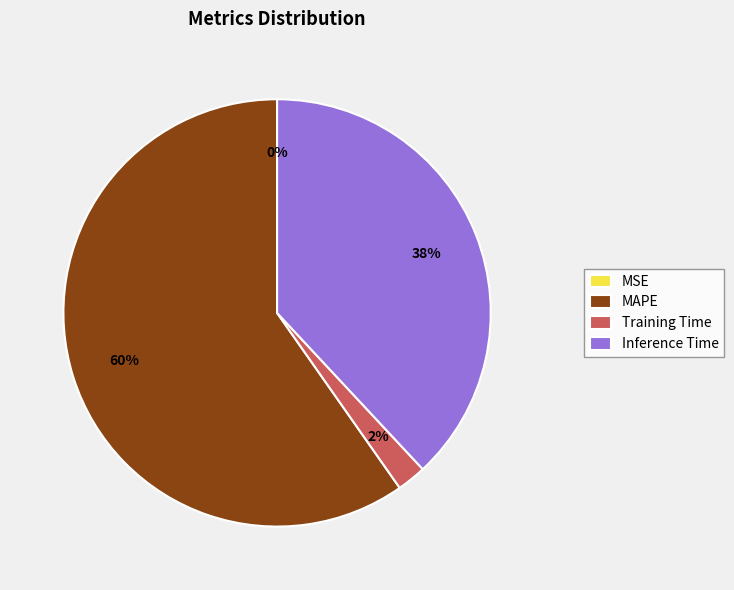

To the nearest percent, what is the difference between the largest and smallest slice percentages?

60%